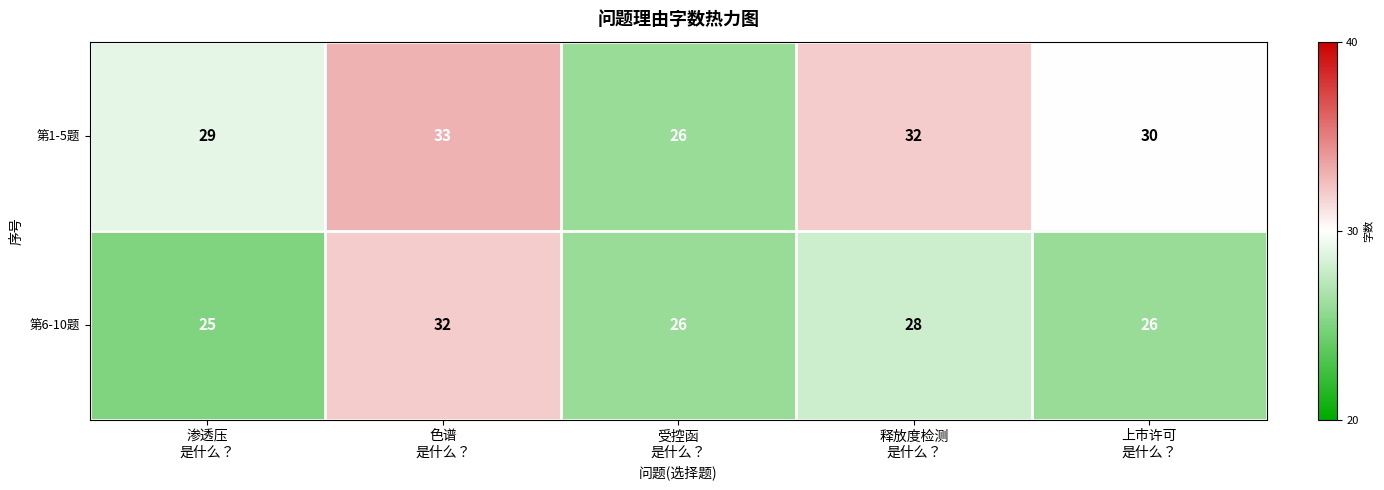

Reading right to left, extract all data points from this chart.

第1-5题: 30	32	26	33	29
第6-10题: 26	28	26	32	25